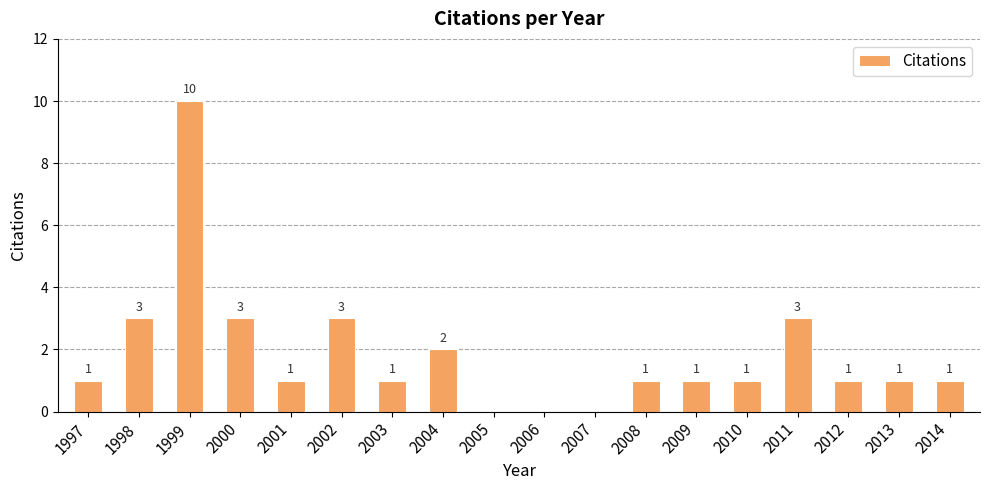

Which category has the highest value across all series?

1999